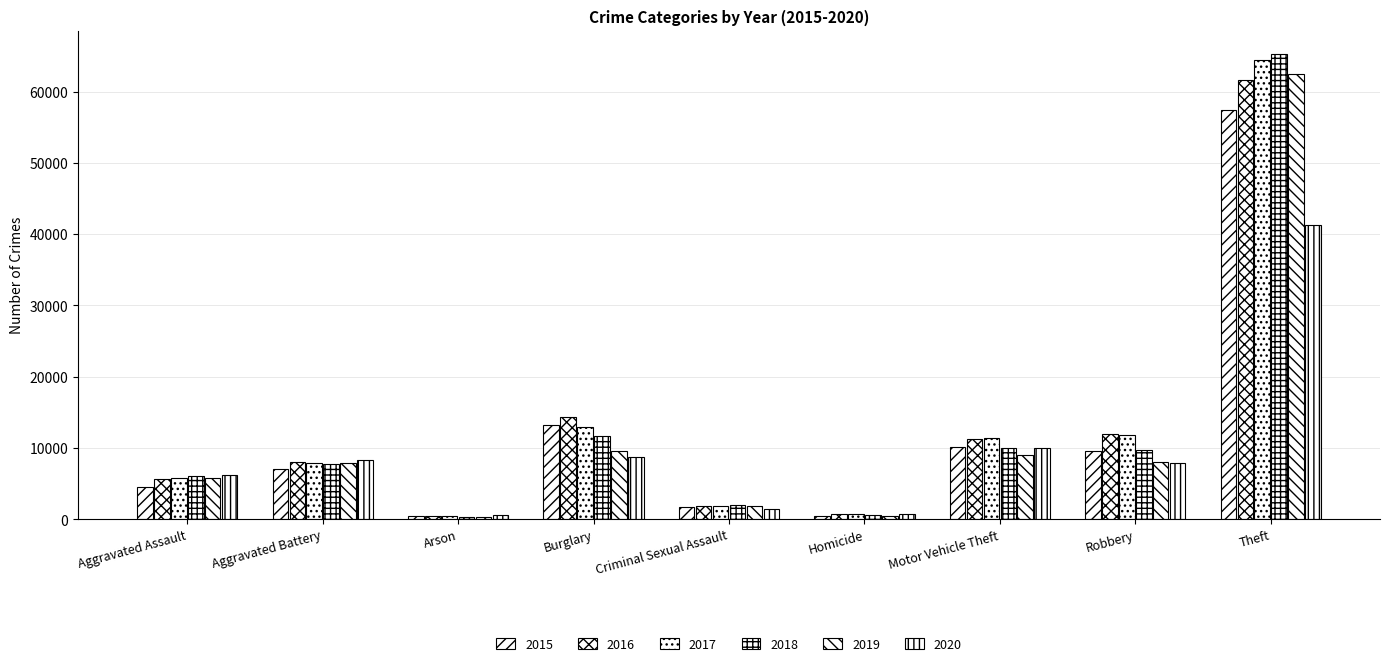

What is the sum of the 2015 values at Theft and Arson?

57795